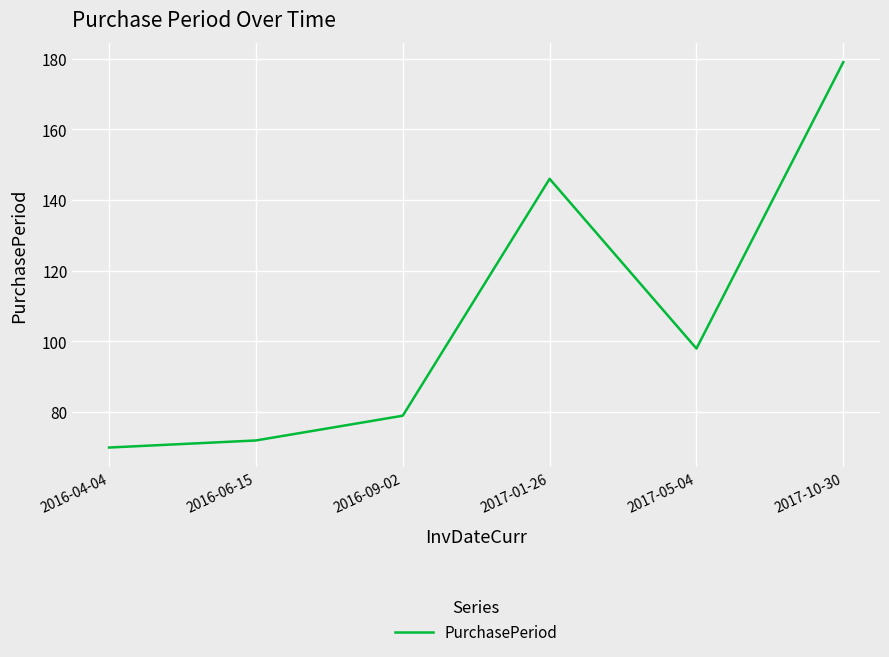

Where is the first local maximum?

2017-01-26